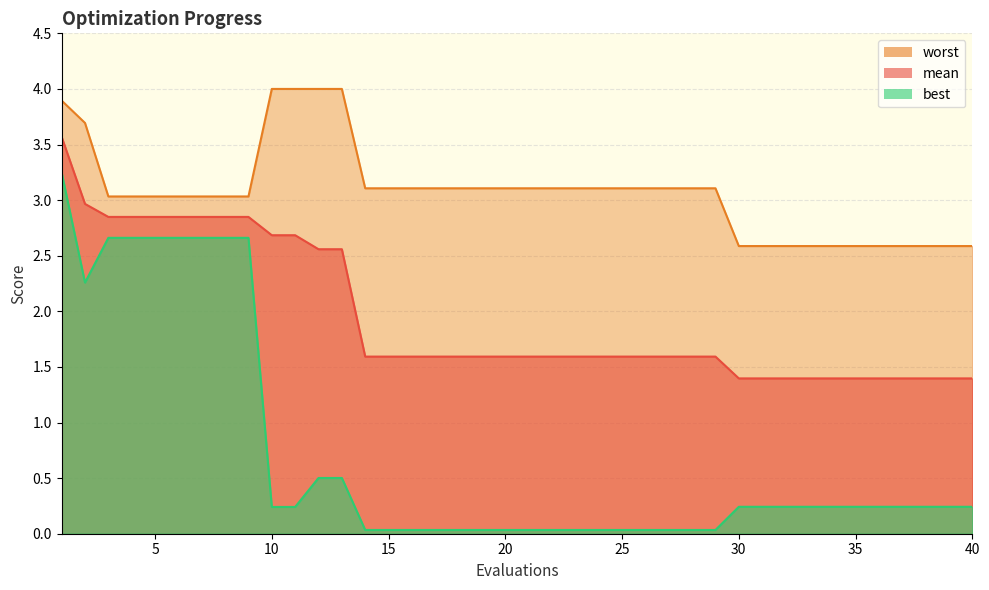

List the series in order of their overall mean, lowest first.

best, mean, worst